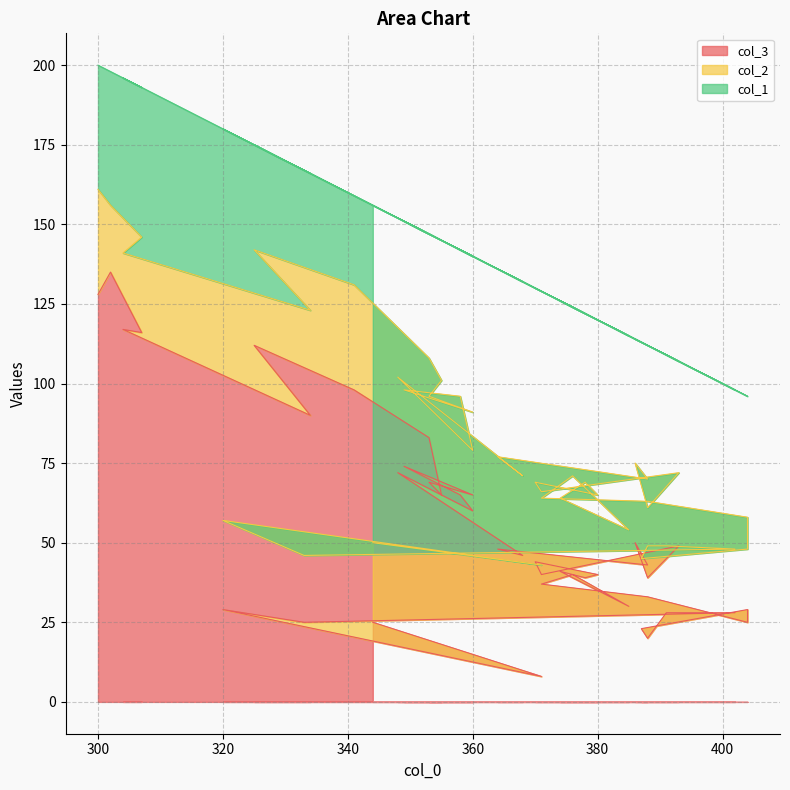

Where is col_3 nearest to the value 71?

348